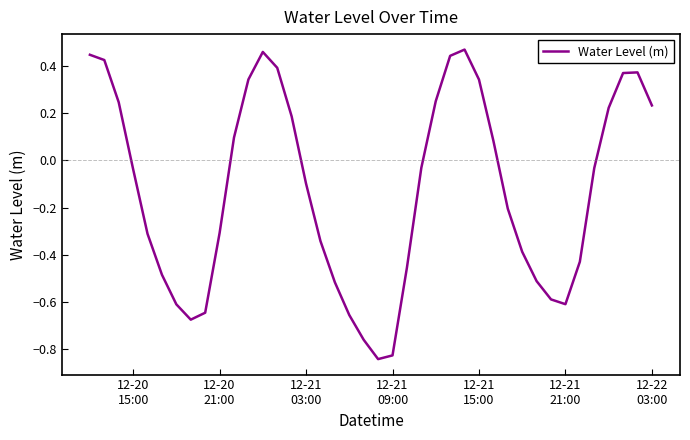

How many interior local valleys (lower than both neighbors) does the data have?

3